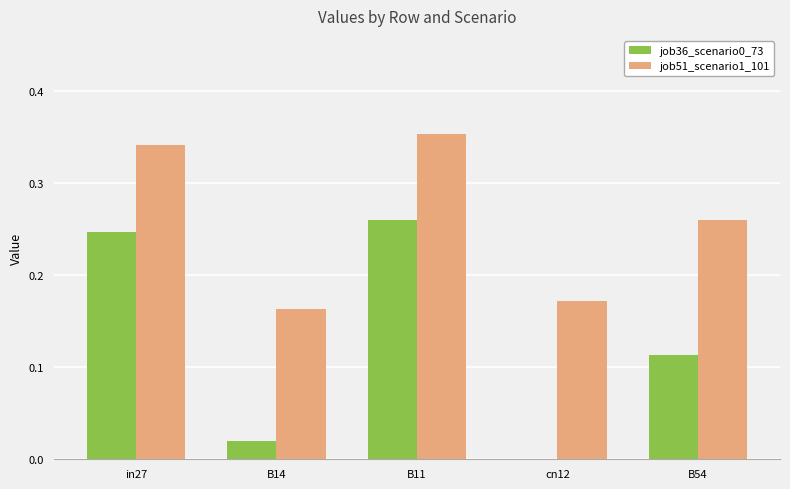

What is the total value across all series at B11?

0.6